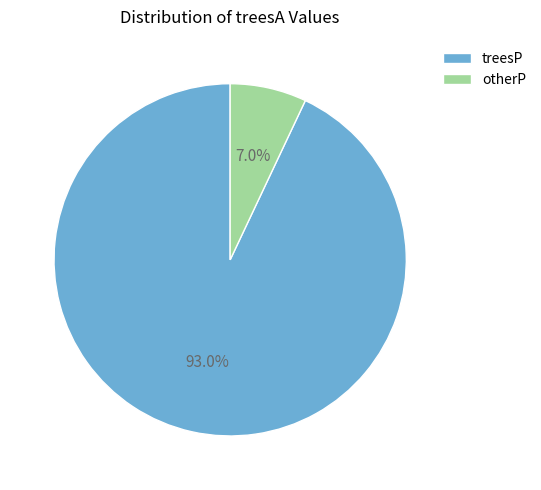

To the nearest percent, what is the average slice percentage?

50%